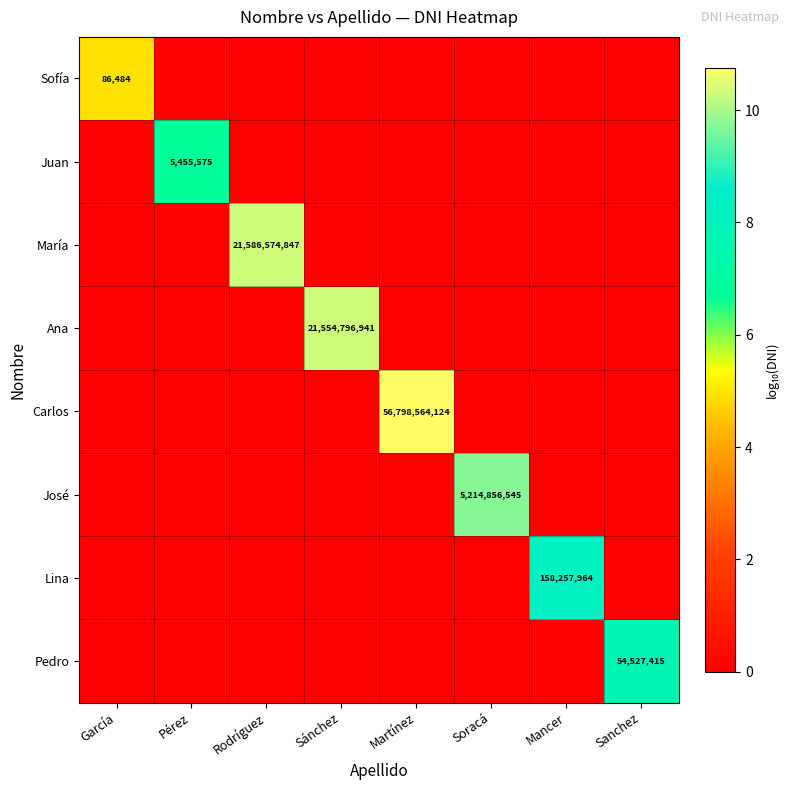

The Lina series shows 0.0 at García. True or false?

True